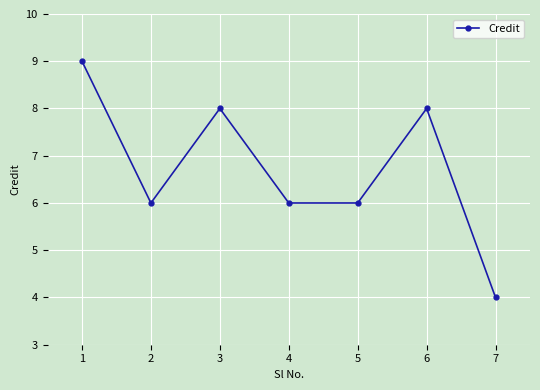

Which label corresponds to the largest value in the chart?

1